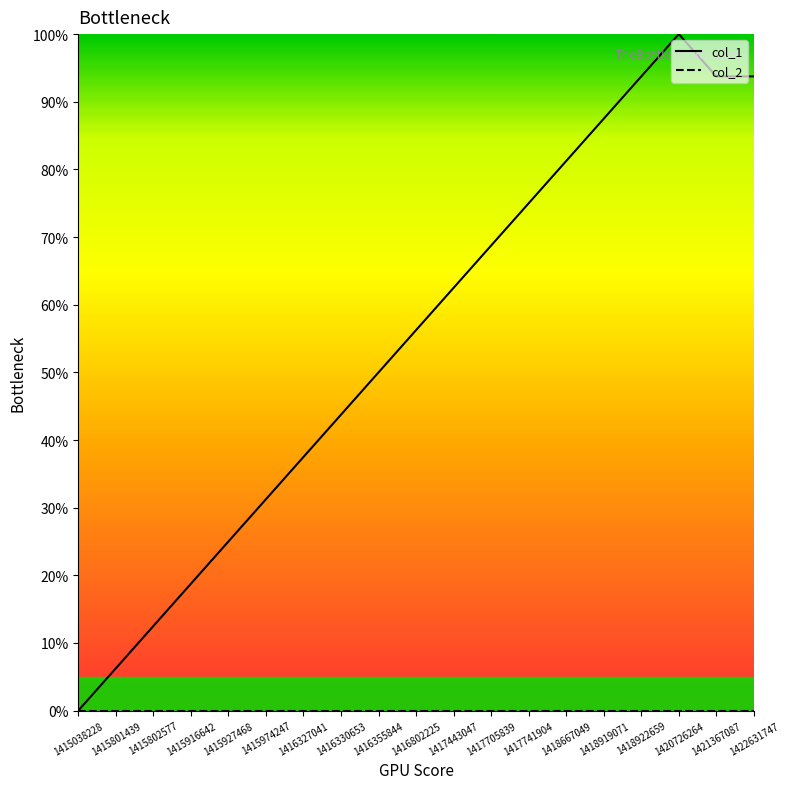

What is the greatest value displayed?

100.0